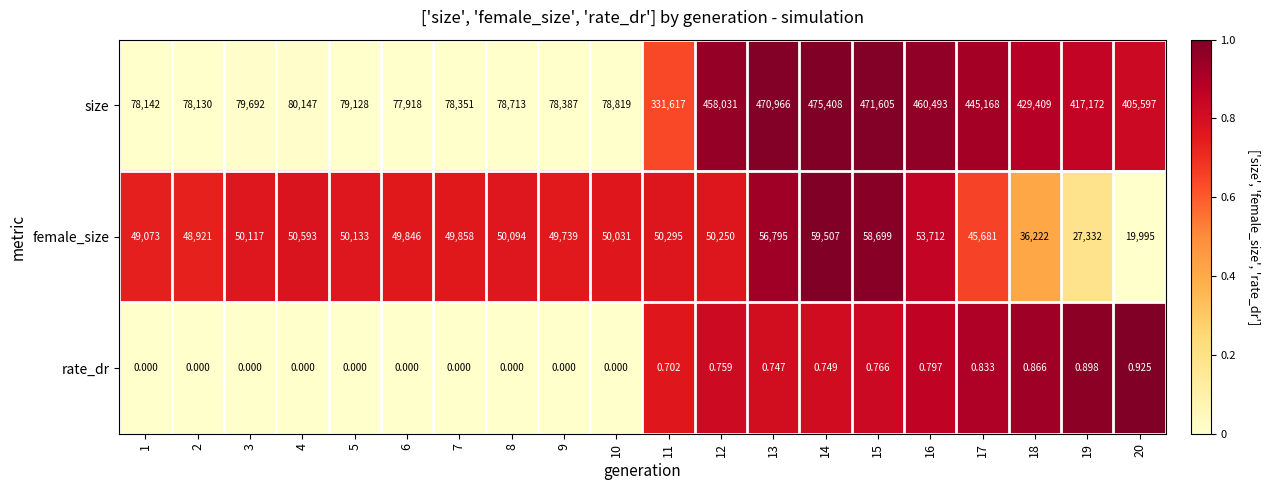

Which series has the largest total across all categories?

size